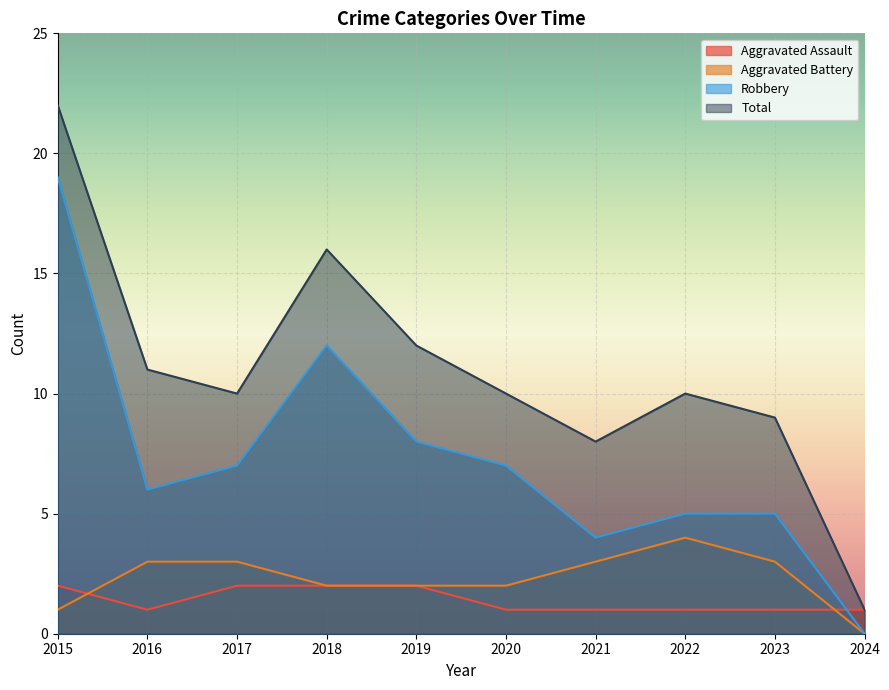

True or false: Total has a value of 14 at 2023.

False